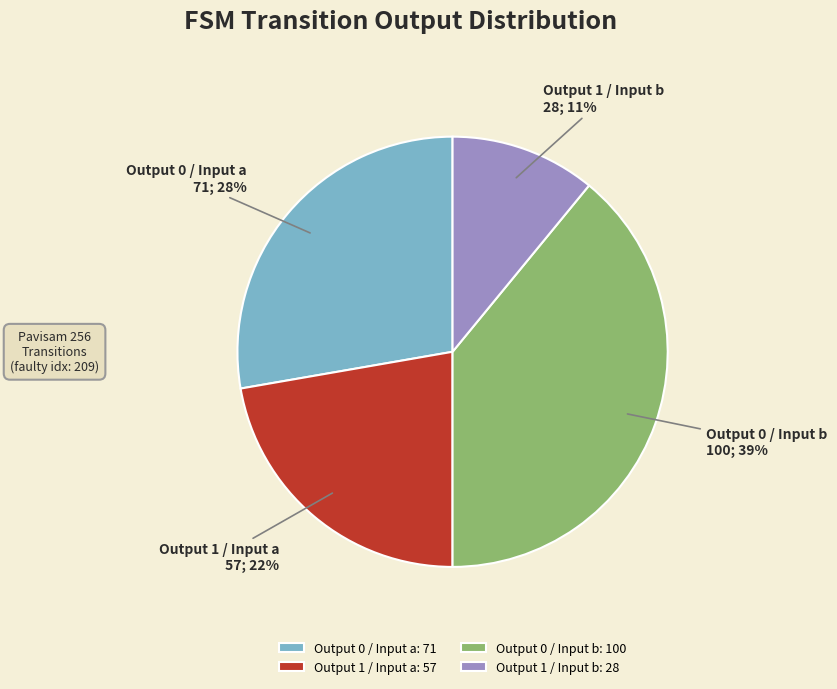

Which has a higher value, Output 1 / Input a or Output 1 / Input b?

Output 1 / Input a